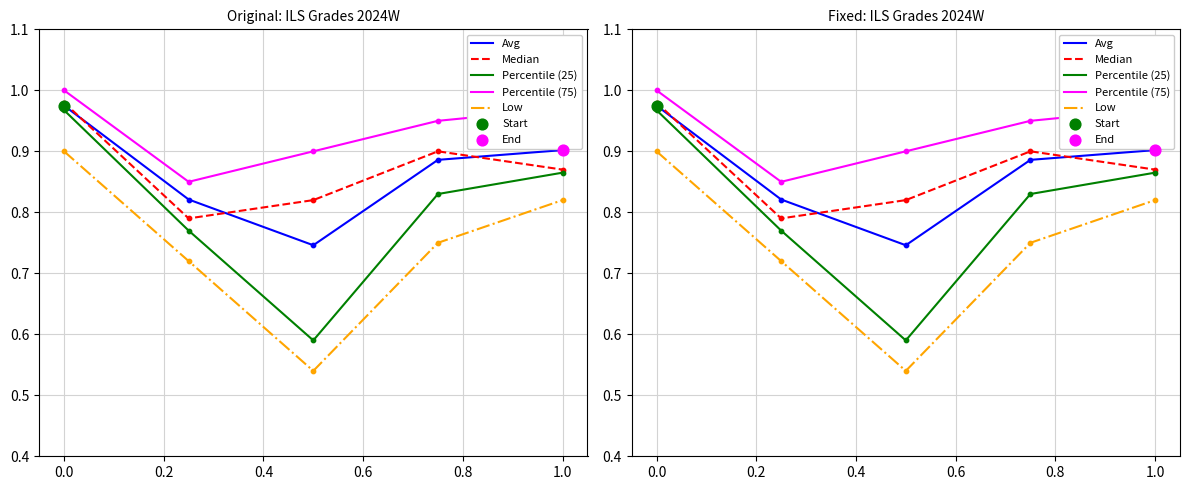

Which series reaches the maximum Y coordinate?

Percentile (75)